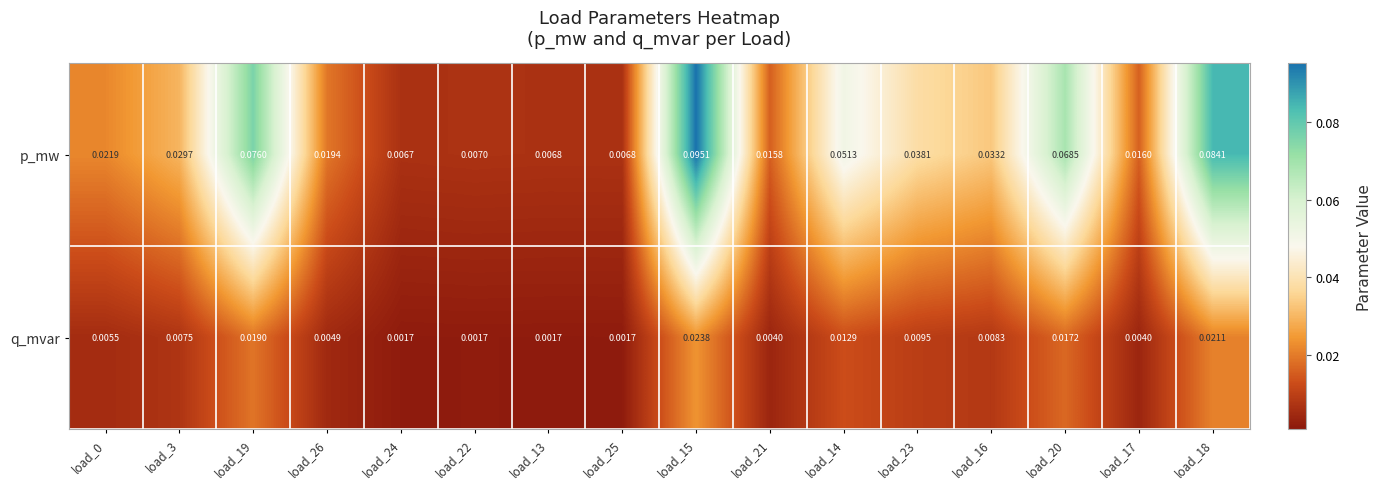

Which series has the largest range (max minus min)?

p_mw